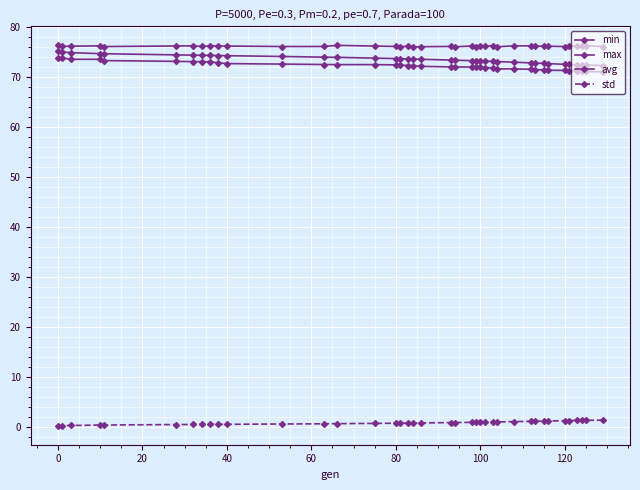

How many lines are shown in the chart?

4